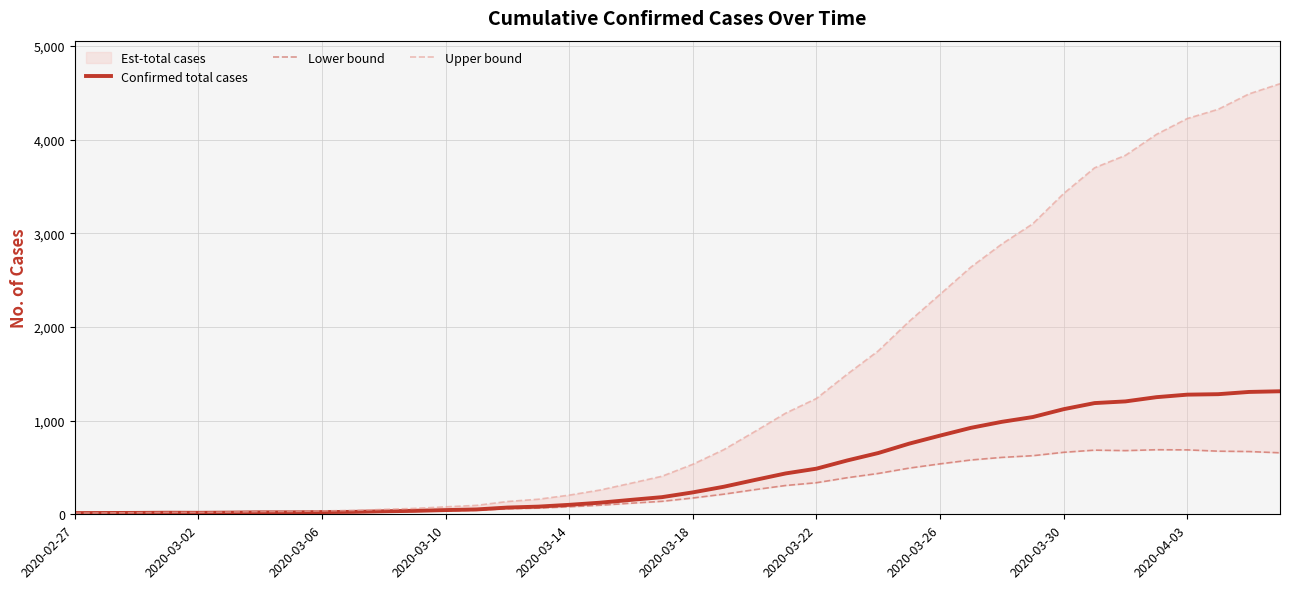

True or false: Upper bound and Confirmed total cases cross at least once.

False